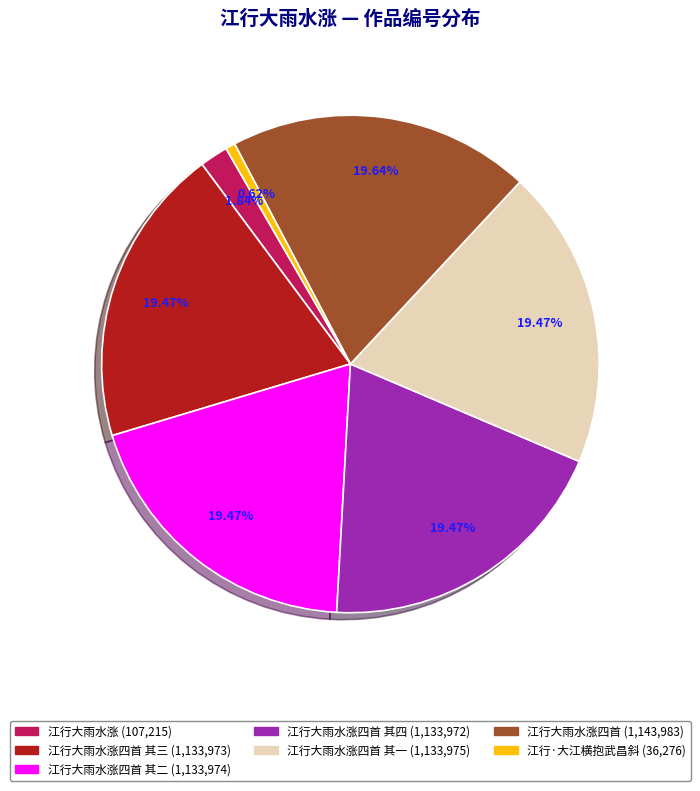

Is there a majority slice in this chart?

No